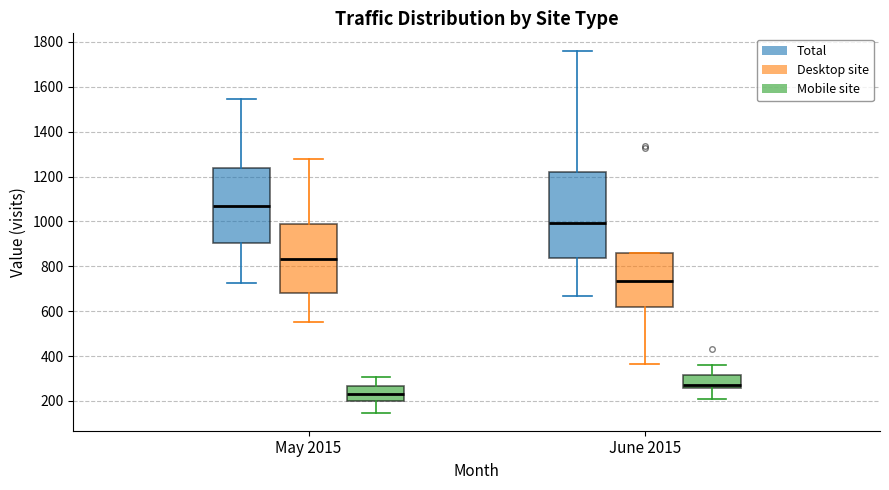

Reading left to right, transcribe this box plot: for each box, give where its median line is, the range the box spans, and where its two whiskers end, as read against the y-axis. The values are not printed on the chart, so give them approximately, as read against the axis.

May 2015 (Total): median 1080, box 900 to 1240, whiskers 720 to 1540
May 2015 (Desktop site): median 840, box 680 to 980, whiskers 560 to 1280
May 2015 (Mobile site): median 240, box 200 to 260, whiskers 140 to 300
June 2015 (Total): median 1000, box 840 to 1220, whiskers 660 to 1760
June 2015 (Desktop site): median 740, box 620 to 860, whiskers 360 to 860
June 2015 (Mobile site): median 280, box 260 to 320, whiskers 200 to 360